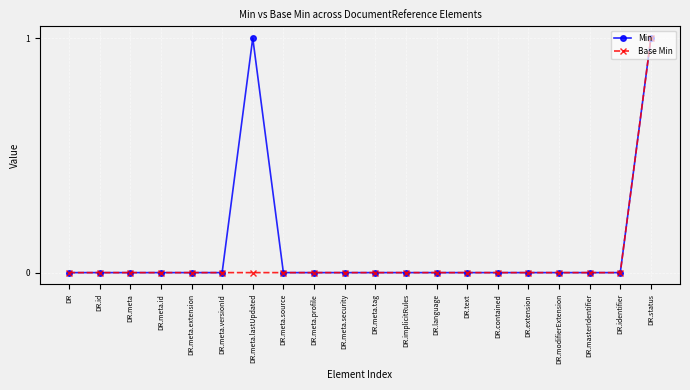

What is the maximum value shown in the chart?

1